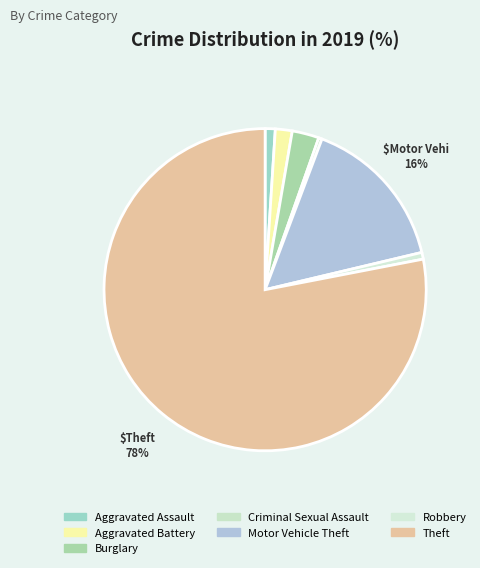

Rank the categories by value from lowest to highest.

Criminal Sexual Assault, Robbery, Aggravated Assault, Aggravated Battery, Burglary, Motor Vehicle Theft, Theft